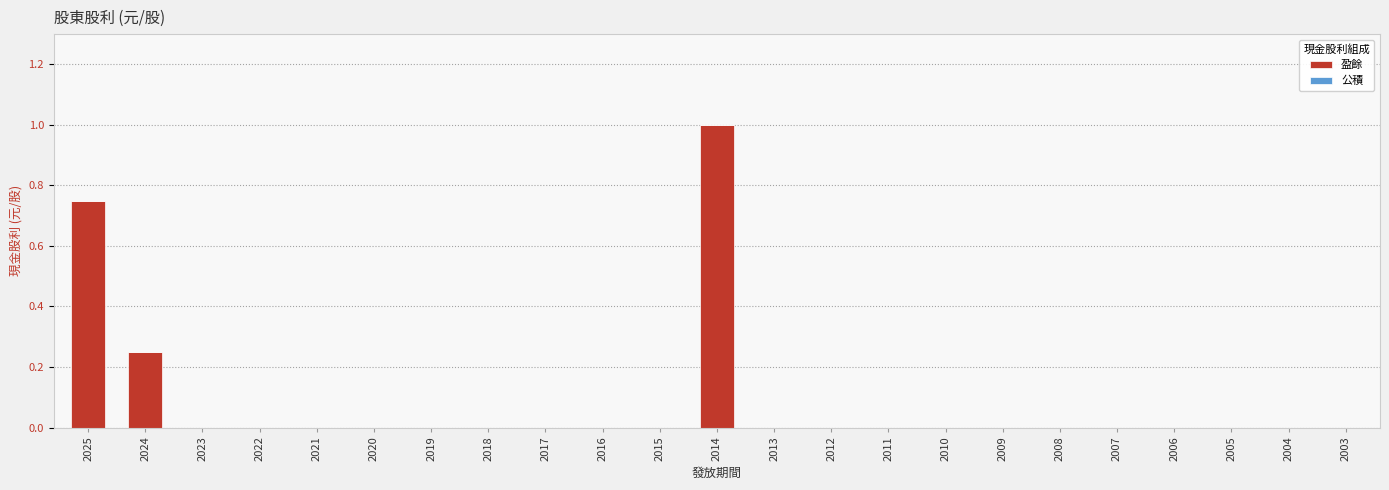

Is it true that the value at 2017 is 0.0?

True